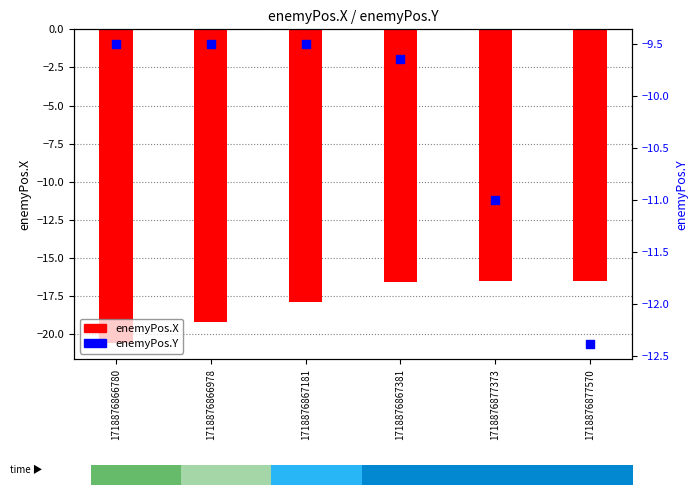

Is the value of enemyPos.X at 1718876866978 greater than the value of enemyPos.Y at 1718876867181?

No